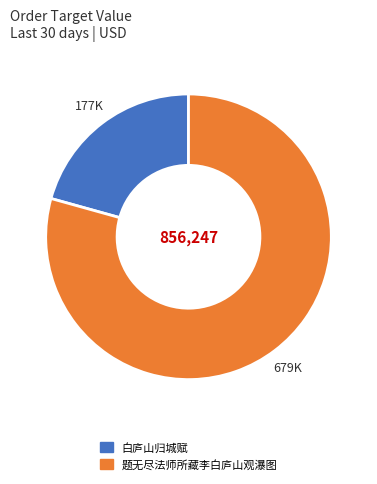

Count the number of slices in the pie.

2